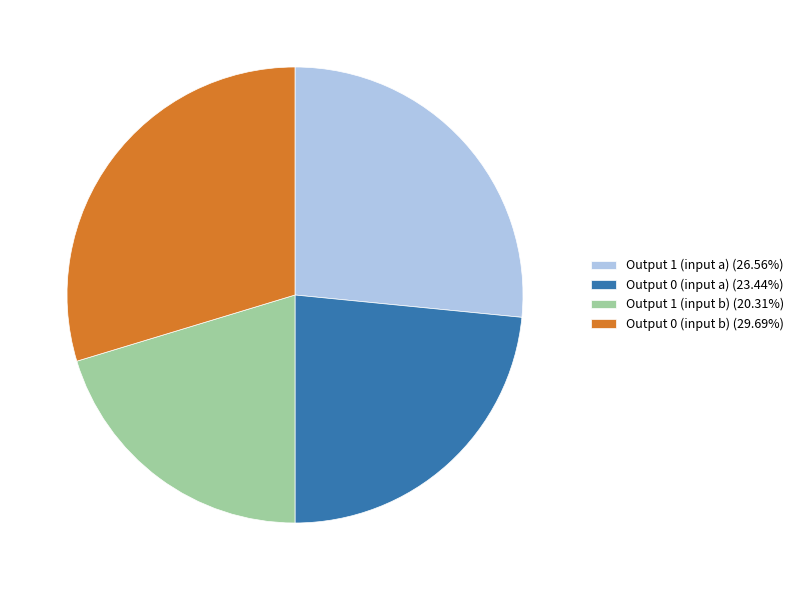

Combined, do Output 1 (input b) (20.31%) and Output 1 (input a) (26.56%) account for over 50%?

No